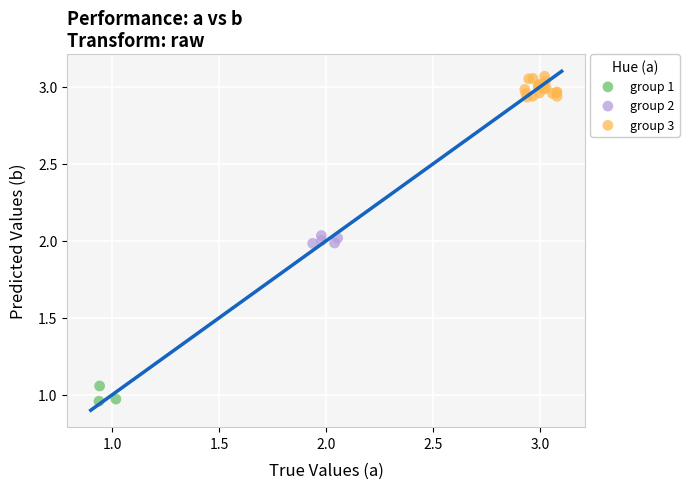

Which series has the largest Y range (max minus min)?

group 3